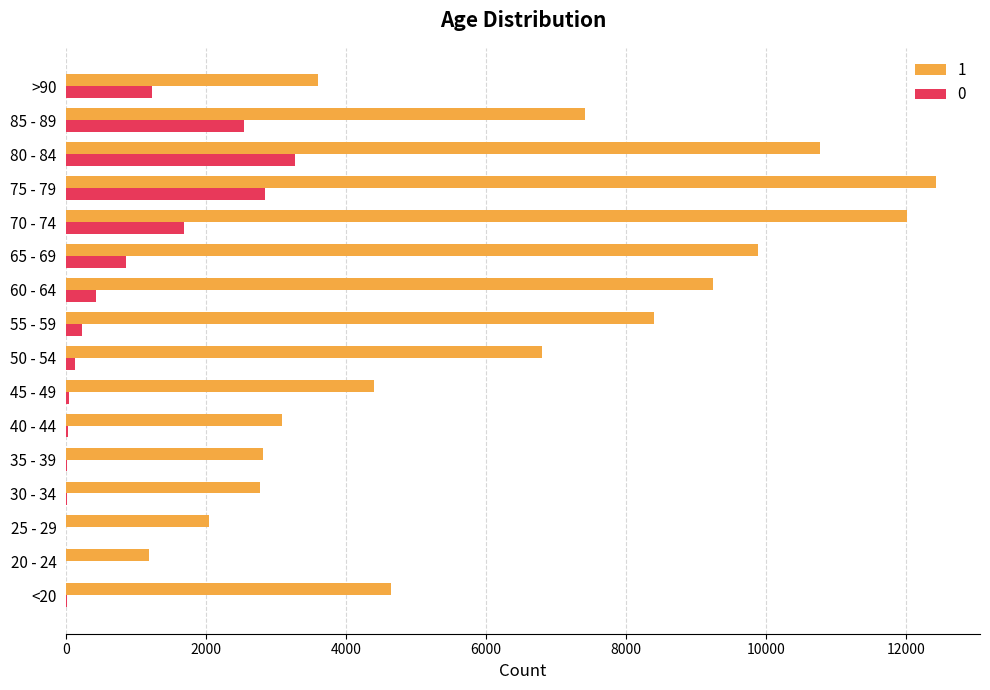

The value of 1 at 60 - 64 is 9236. True or false?

True